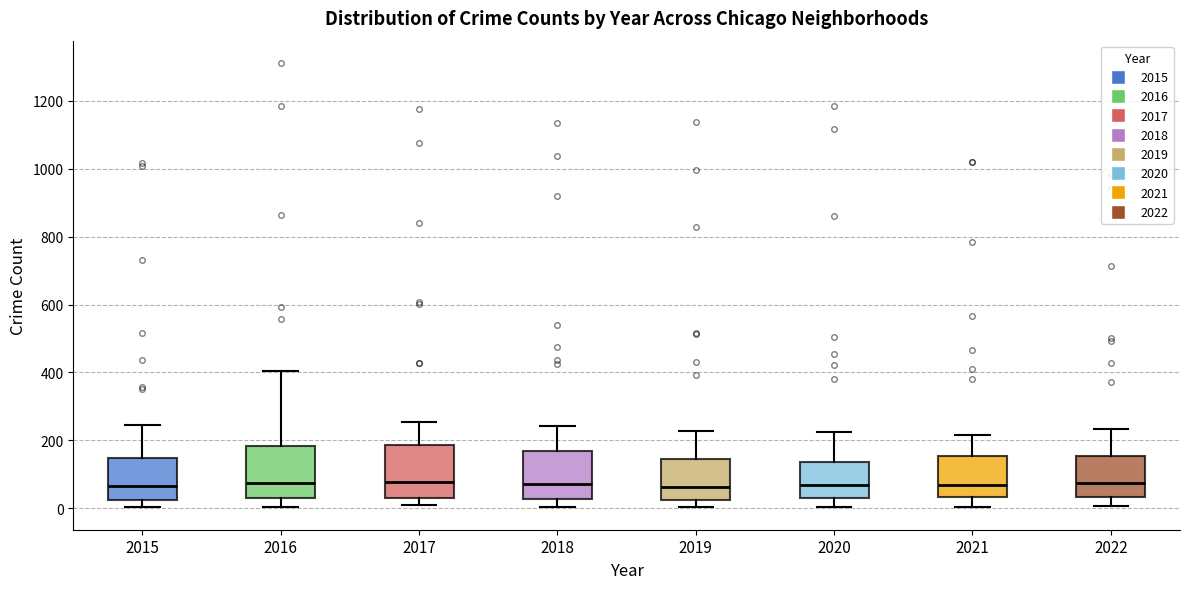

Where is the upper edge of the box at x = 2022 on the y-axis? The values are not printed on the chart, so give them approximately, as read against the axis.

160